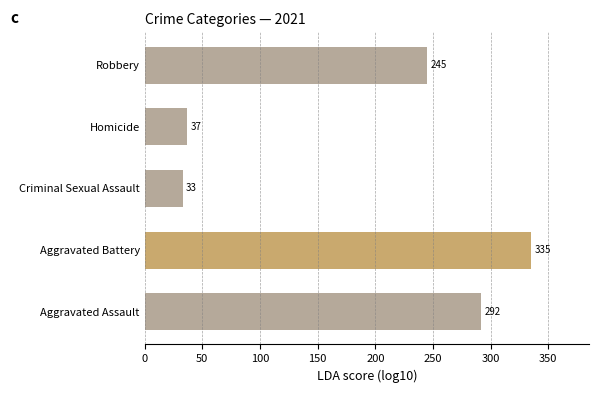

What is the average value?

188